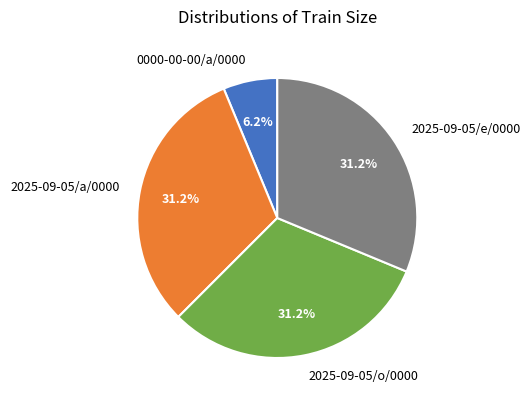

Is it true that 2025-09-05/e/0000 is 45% of the pie?

False